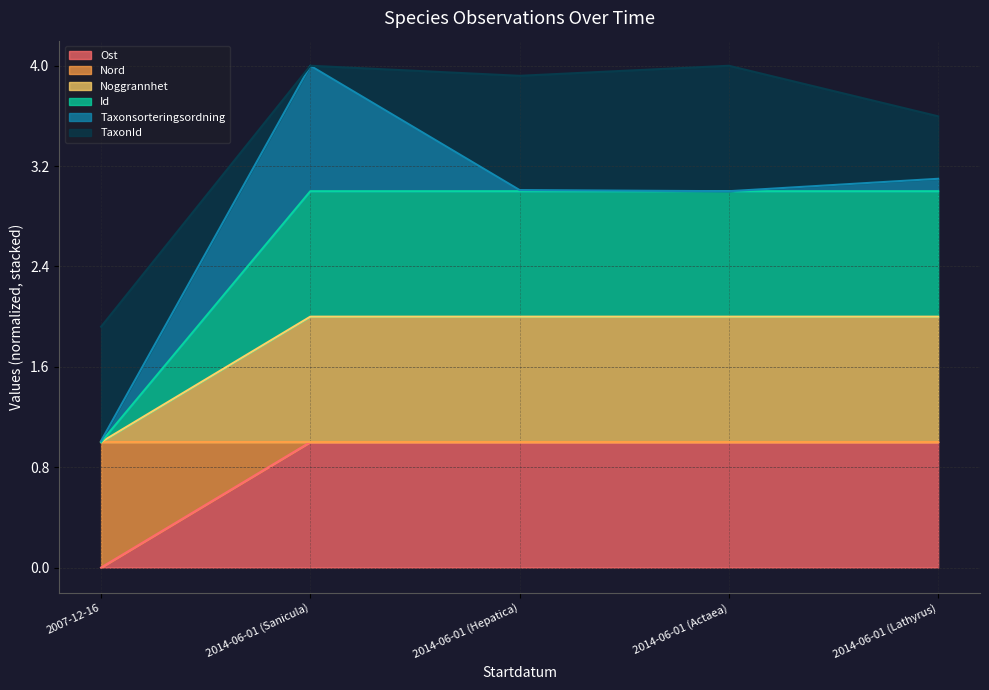

What is the maximum value shown in the chart?

4.0